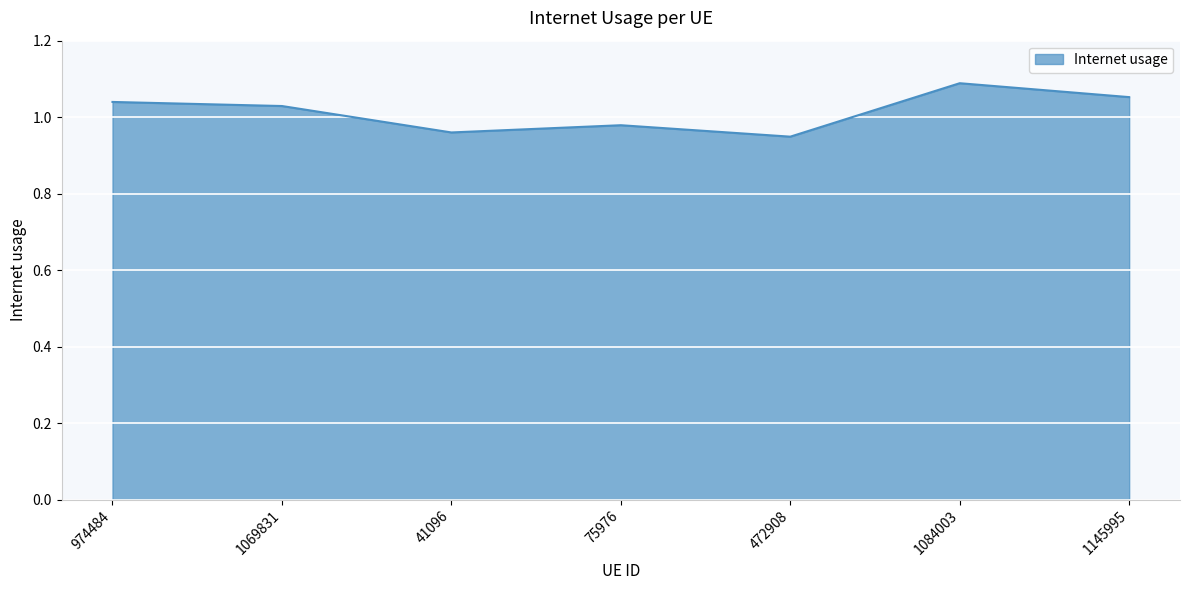

Which category has the highest value across all series?

1084003